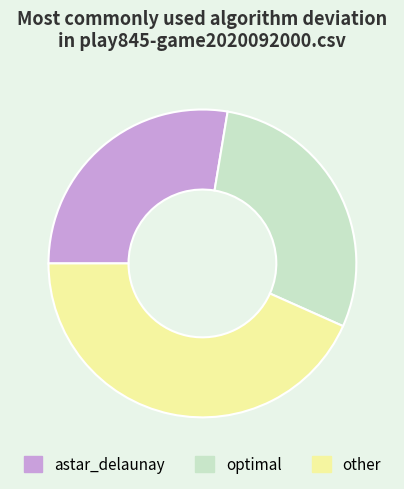

Rank the categories by value from lowest to highest.

astar_delaunay, optimal, other